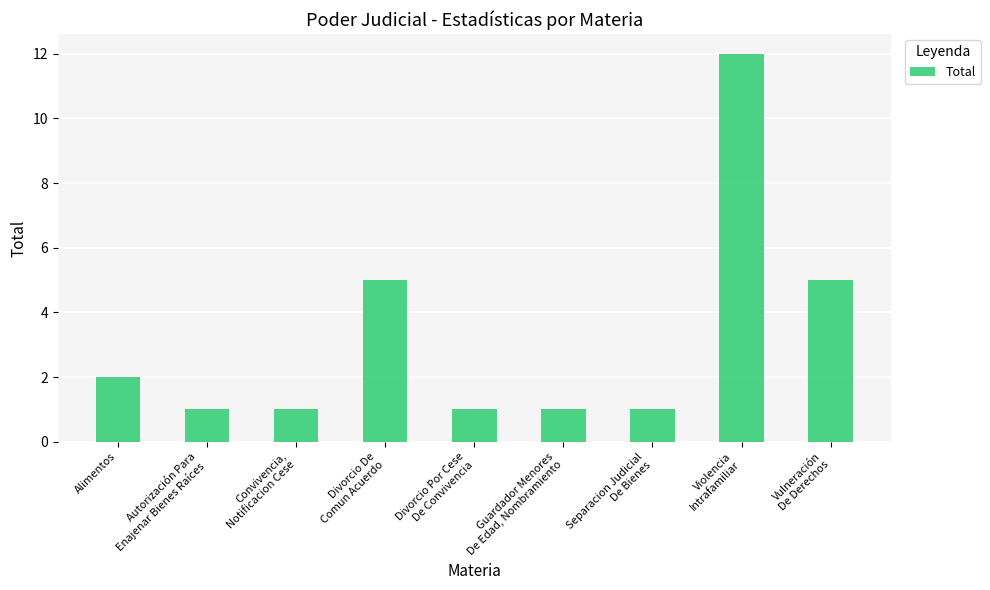

Reading right to left, what are all the values shown in this chart?

Vulneración
De Derechos=5	Violencia
Intrafamiliar=12	Separacion Judicial
De Bienes=1	Guardador Menores
De Edad, Nombramiento=1	Divorcio Por Cese
De Convivencia=1	Divorcio De
Comun Acuerdo=5	Convivencia,
Notificacion Cese=1	Autorización Para
Enajenar Bienes Raíces=1	Alimentos=2